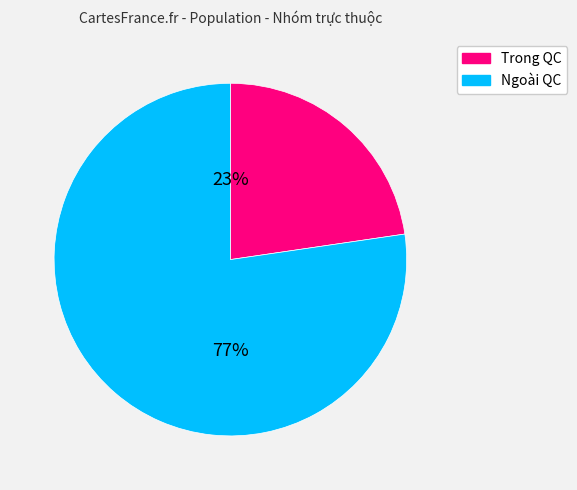

To the nearest percent, what is the average slice percentage?

50%